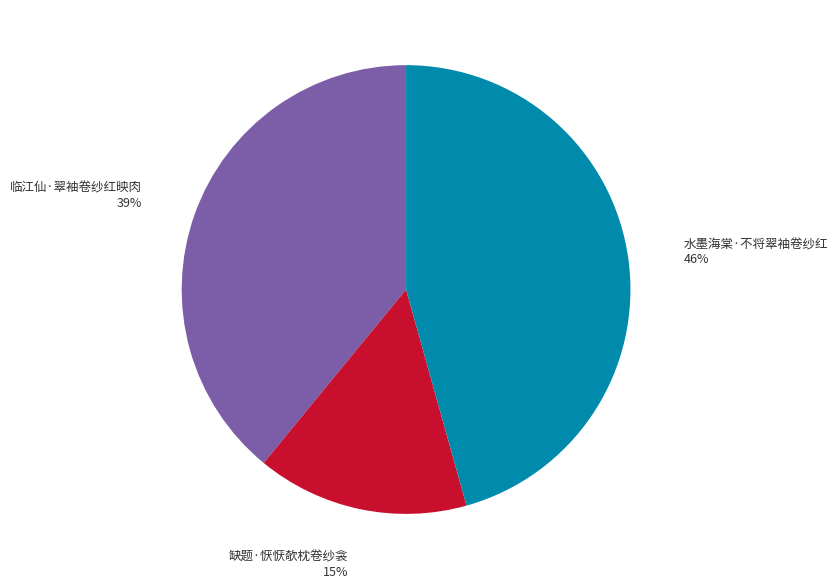

Does 水墨海棠·不将翠袖卷纱红 represent more than half of the total?

No